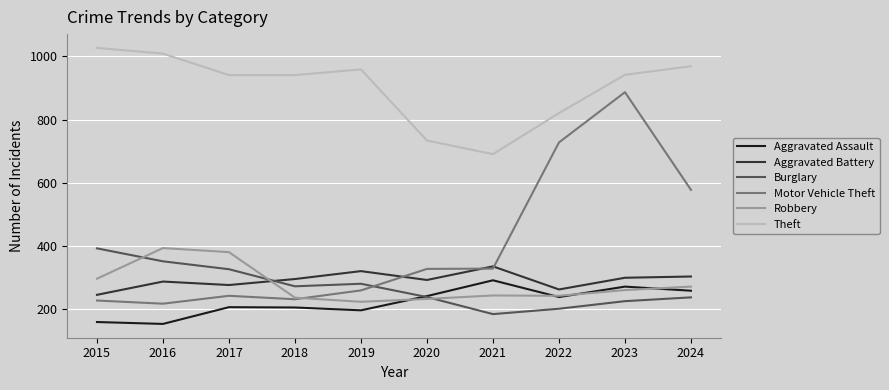

Between 2015 and 2021, which series saw the biggest shift?

Theft